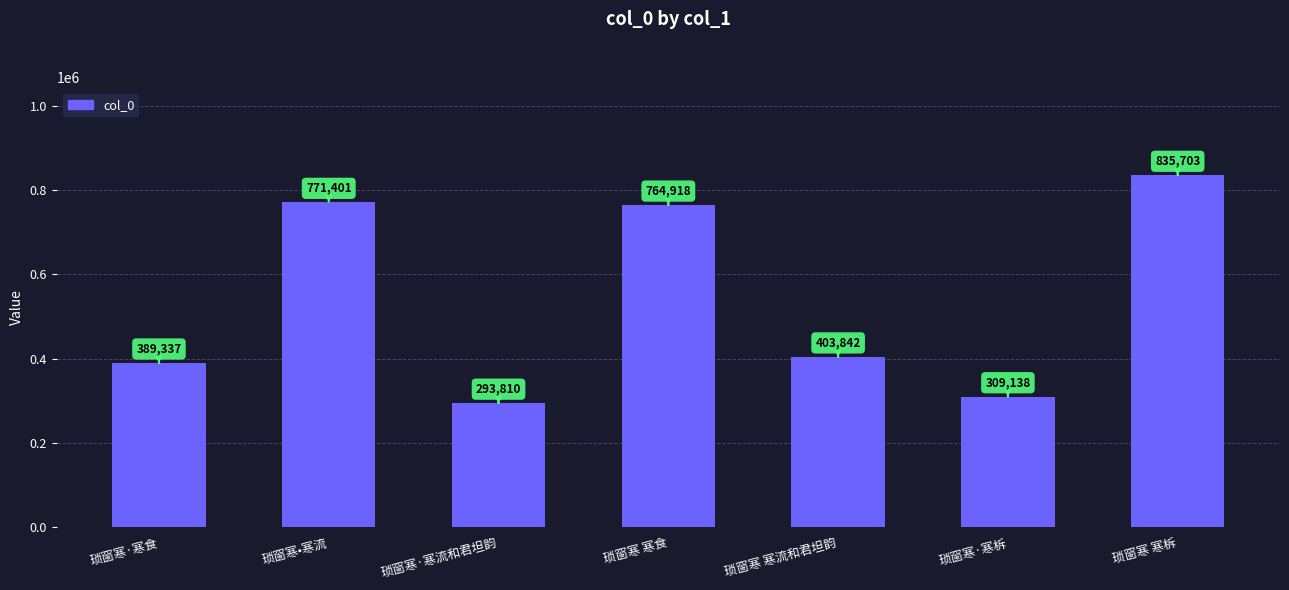

List the labels in order of value, largest first.

琐窗寒 寒柝, 琐窗寒•寒流, 琐窗寒 寒食, 琐窗寒 寒流和君坦韵, 琐窗寒·寒食, 琐窗寒·寒柝, 琐窗寒·寒流和君坦韵